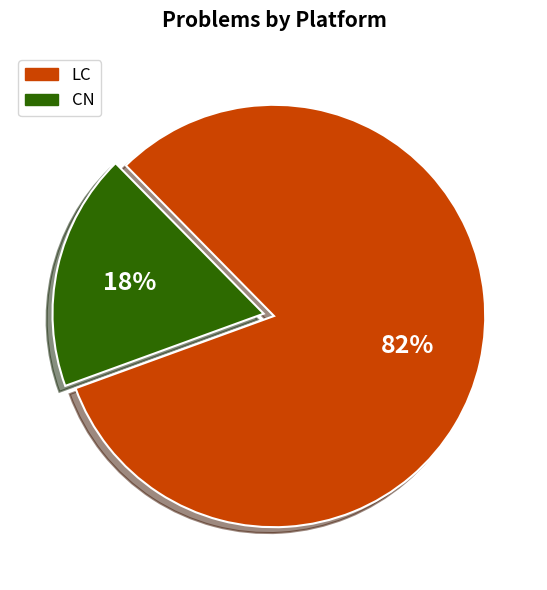

To the nearest percent, what portion does LC represent?

82%